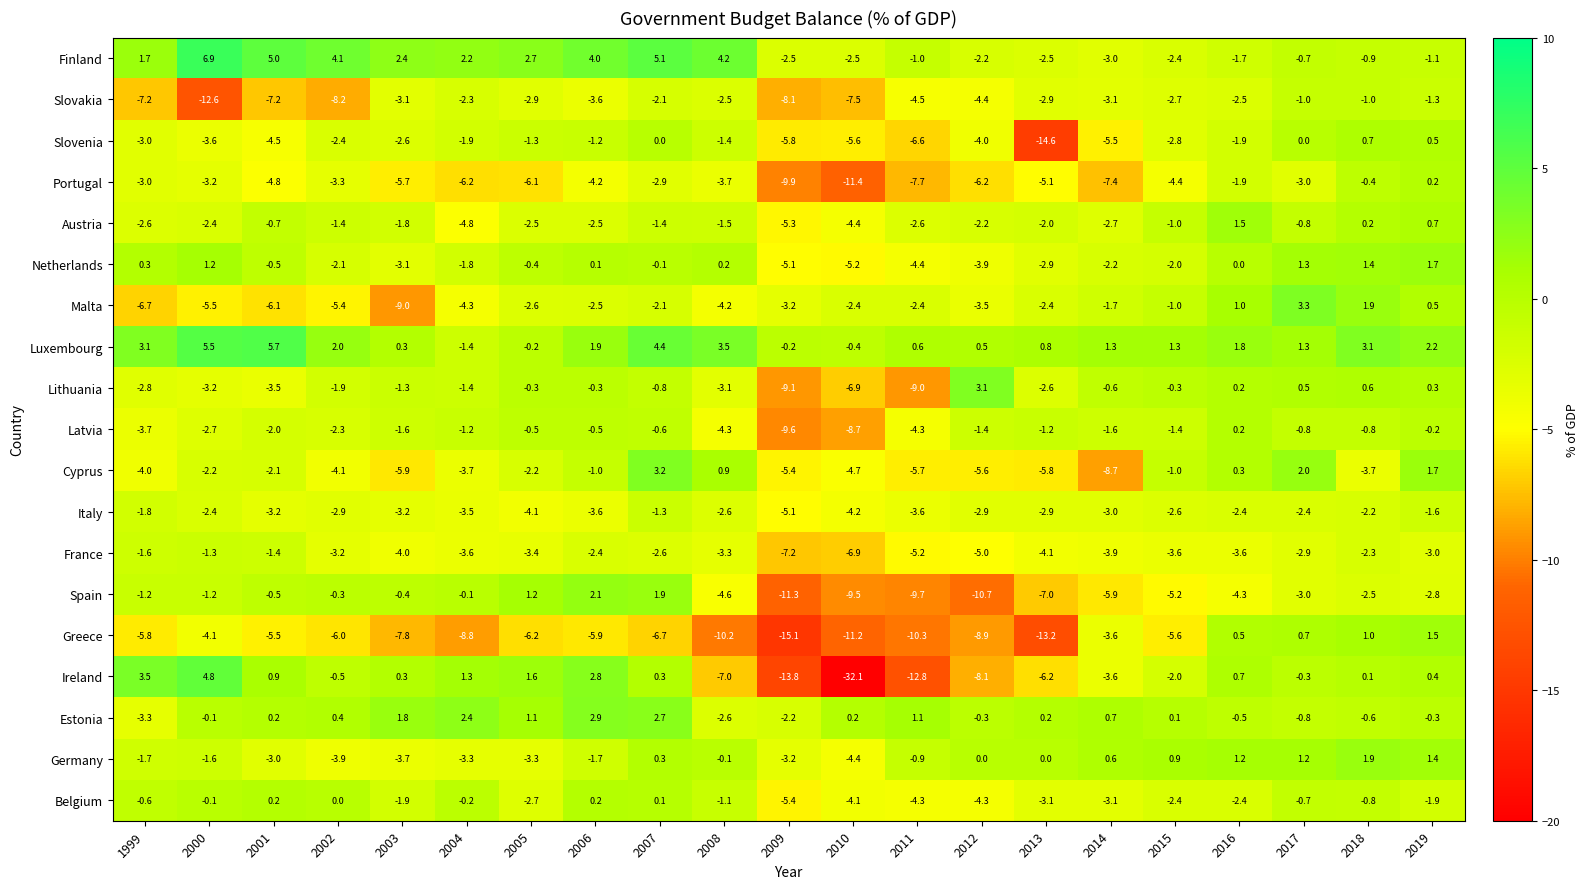

List the labels in order of Netherlands value, largest first.

2019, 2018, 2017, 2000, 1999, 2008, 2006, 2016, 2007, 2005, 2001, 2004, 2015, 2002, 2014, 2013, 2003, 2012, 2011, 2009, 2010